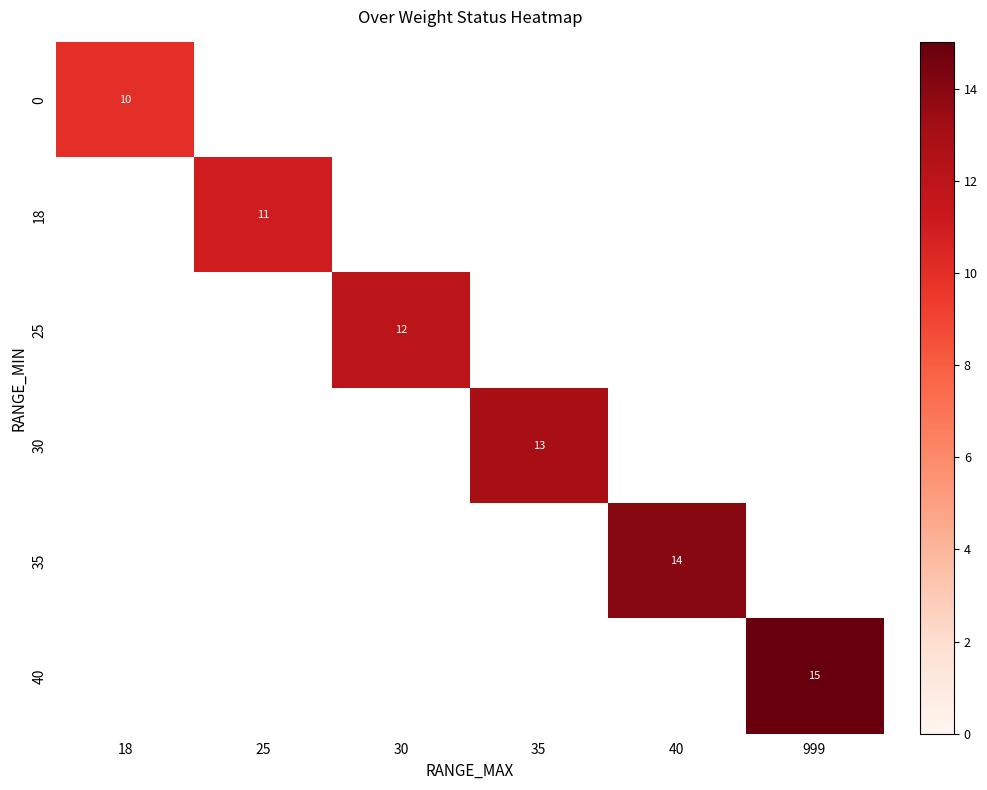

Is the value of 0 at 18 greater than the value of 25 at 30?

No